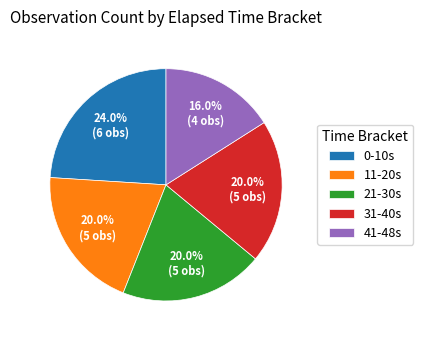

Which category has the smallest portion of the pie?

41-48s